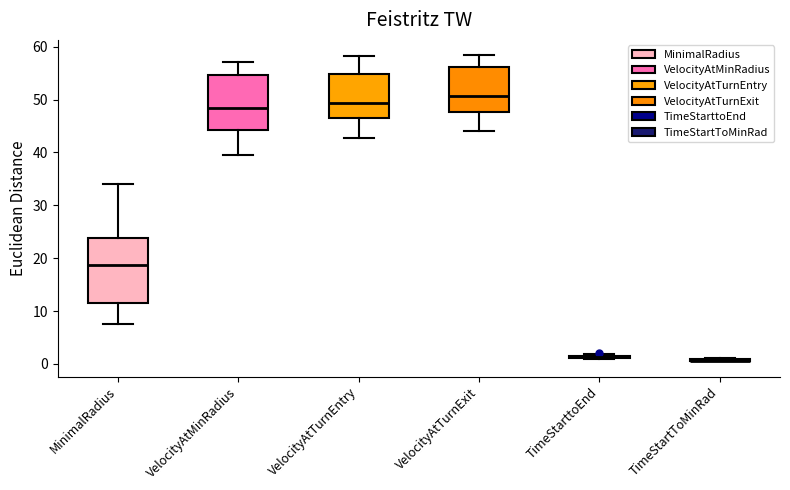

Reading left to right, transcribe this box plot: for each box, give where its median line is, the range the box spans, and where its two whiskers end, as read against the y-axis. The values are not printed on the chart, so give them approximately, as read against the axis.

MinimalRadius: median 19, box 11 to 24, whiskers 8 to 34
VelocityAtMinRadius: median 49, box 44 to 55, whiskers 40 to 57
VelocityAtTurnEntry: median 49, box 47 to 55, whiskers 43 to 58
VelocityAtTurnExit: median 51, box 48 to 56, whiskers 44 to 58
TimeStarttoEnd: box collapsed to a line at 1, whiskers 1 to 2
TimeStartToMinRad: box collapsed to a line at 1, whiskers 0 to 1